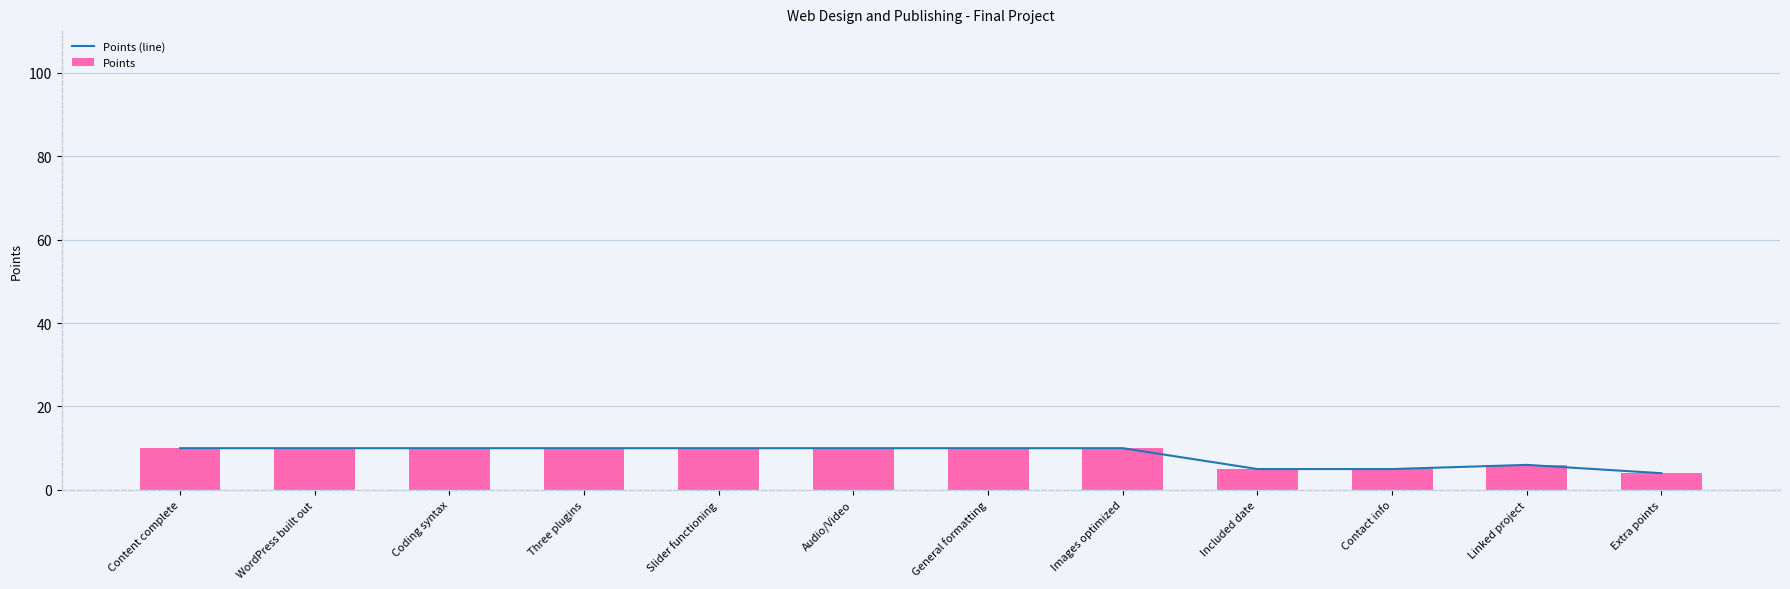

At which category is the sum across all series the highest?

Content complete